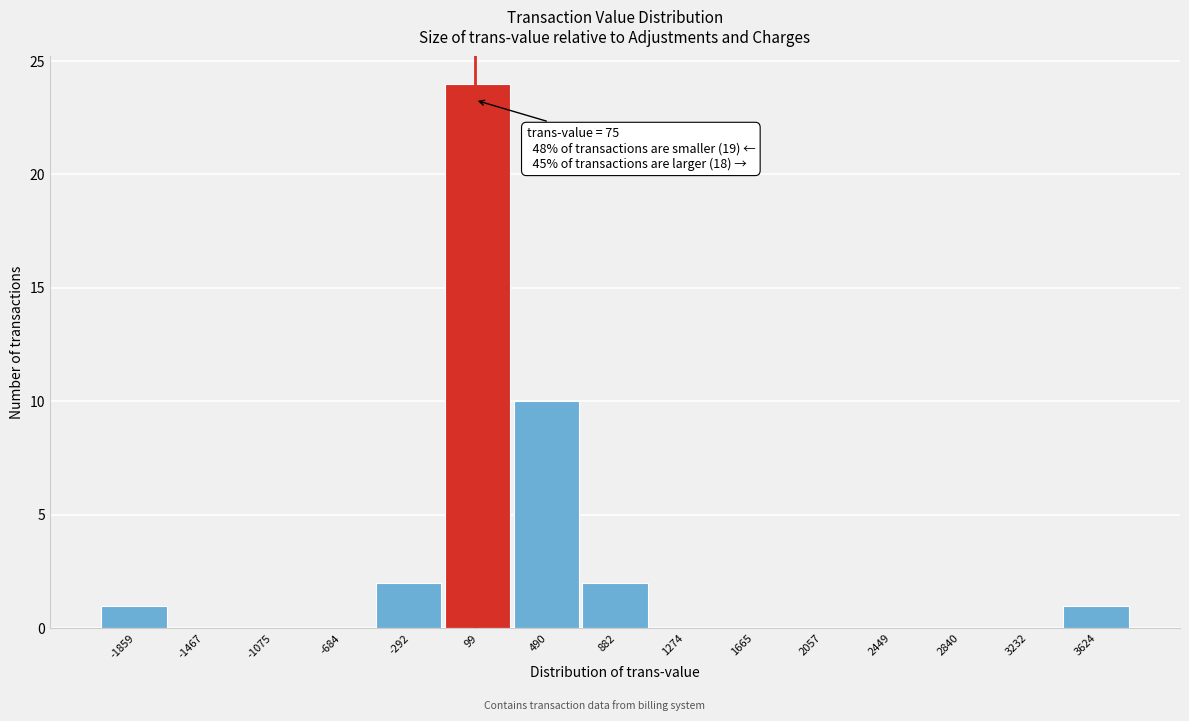

Over which range of the x-axis is the bar tallest?

-100 to 300